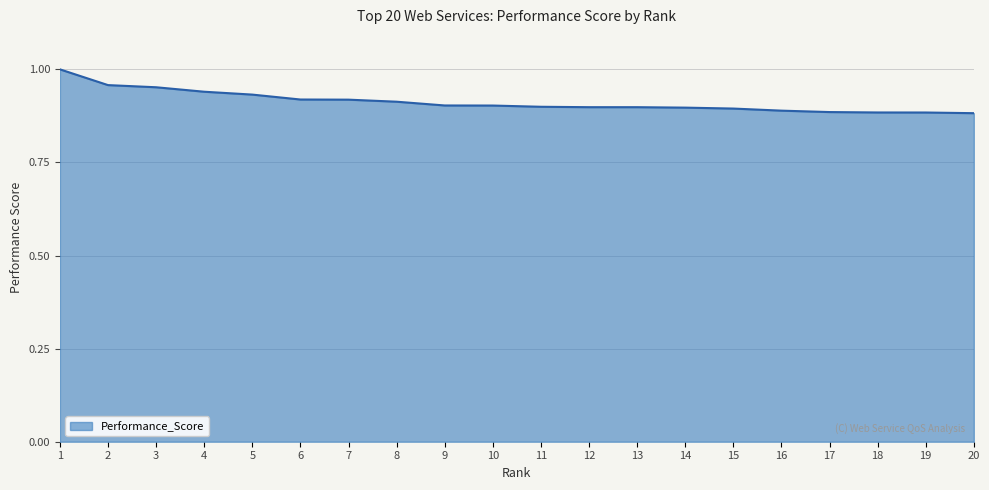

Is it true that the value at 2 is 1.7?

False